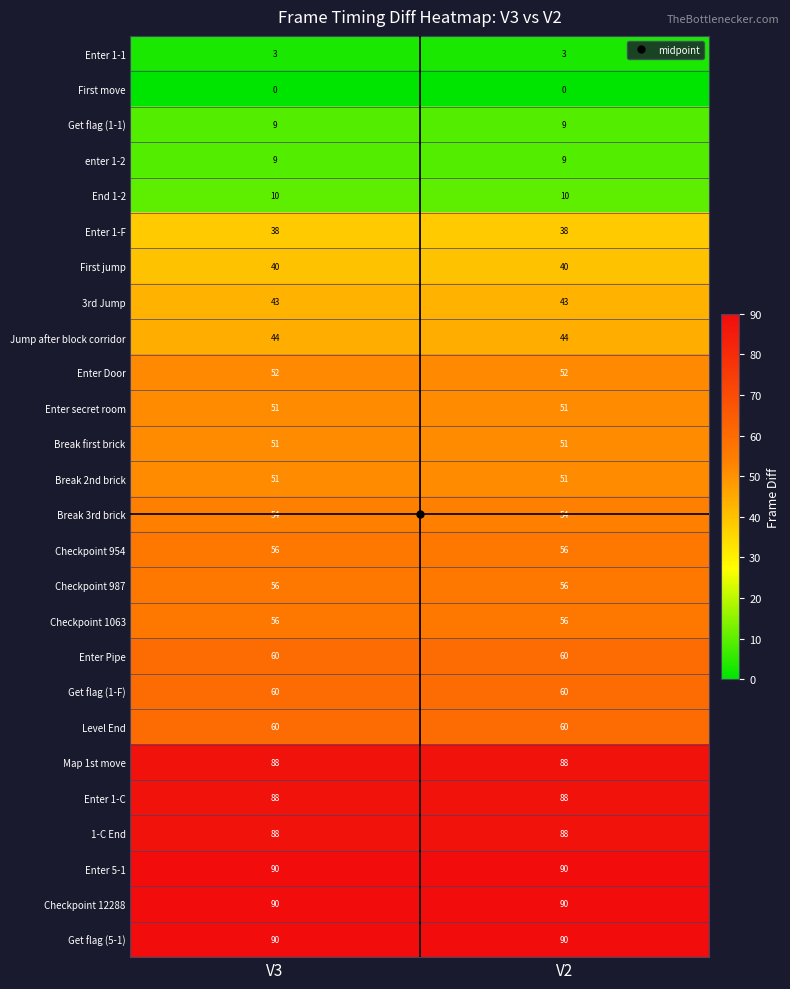

What is the spread (max minus min) of values at V2?

90